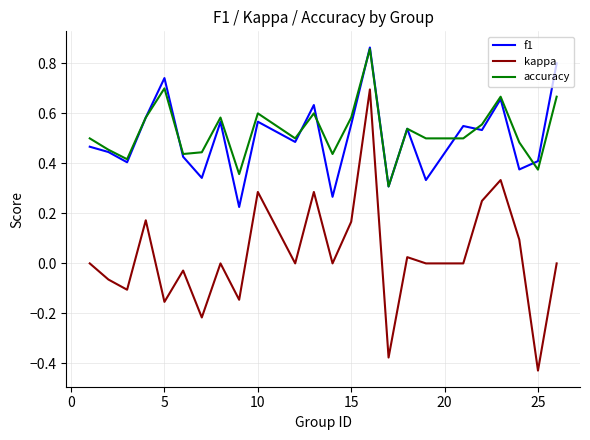

Which series has the widest spread of values?

kappa